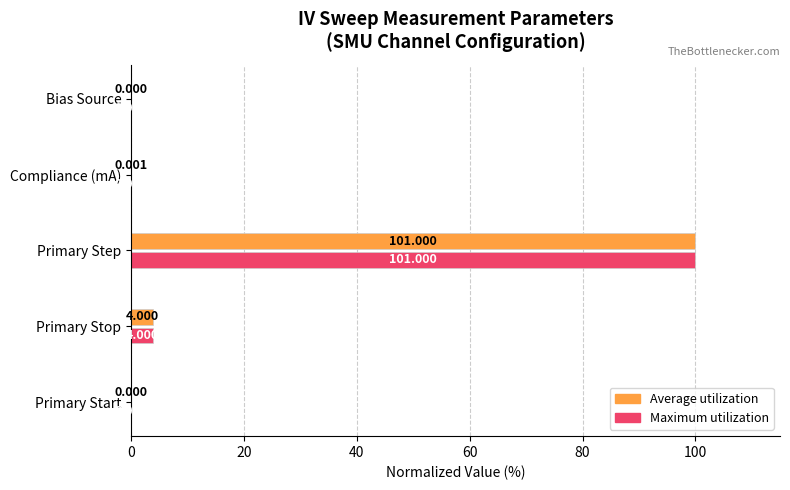

At which label is Maximum utilization closest to 50?

Primary Stop